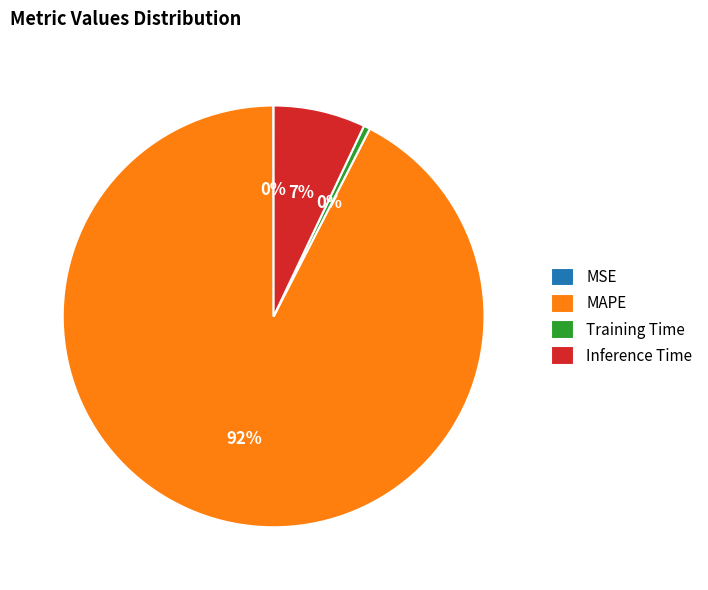

To the nearest percent, what is the average slice percentage?

25%